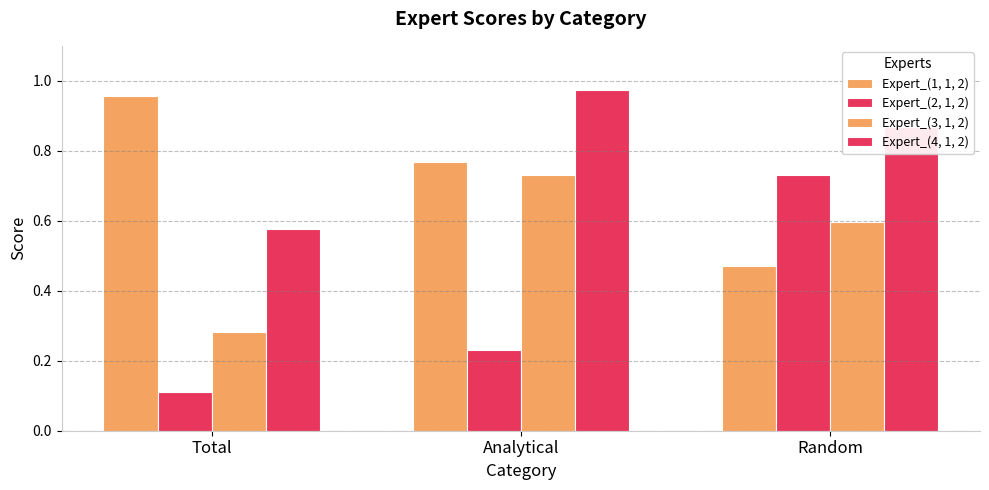

Are the bars grouped side by side (vs. stacked)?

Yes